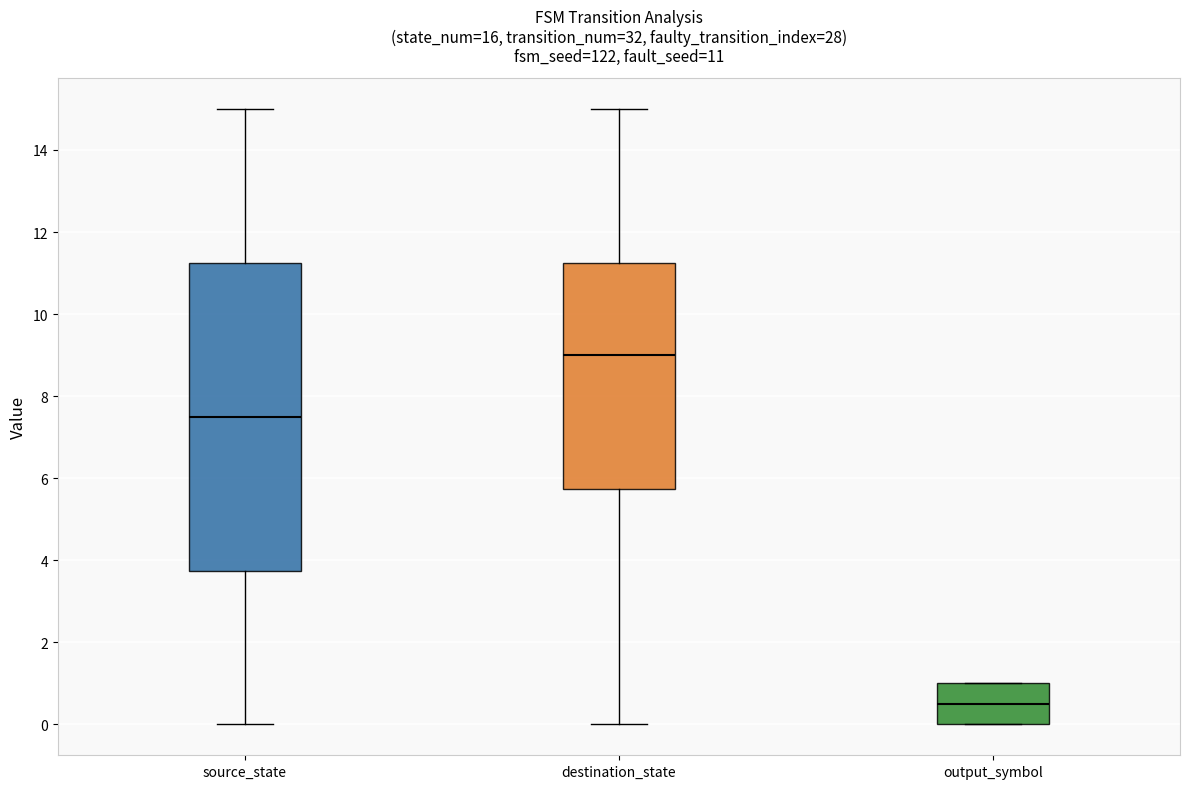

Which box is the tallest, from its lower edge to its upper edge?

source_state